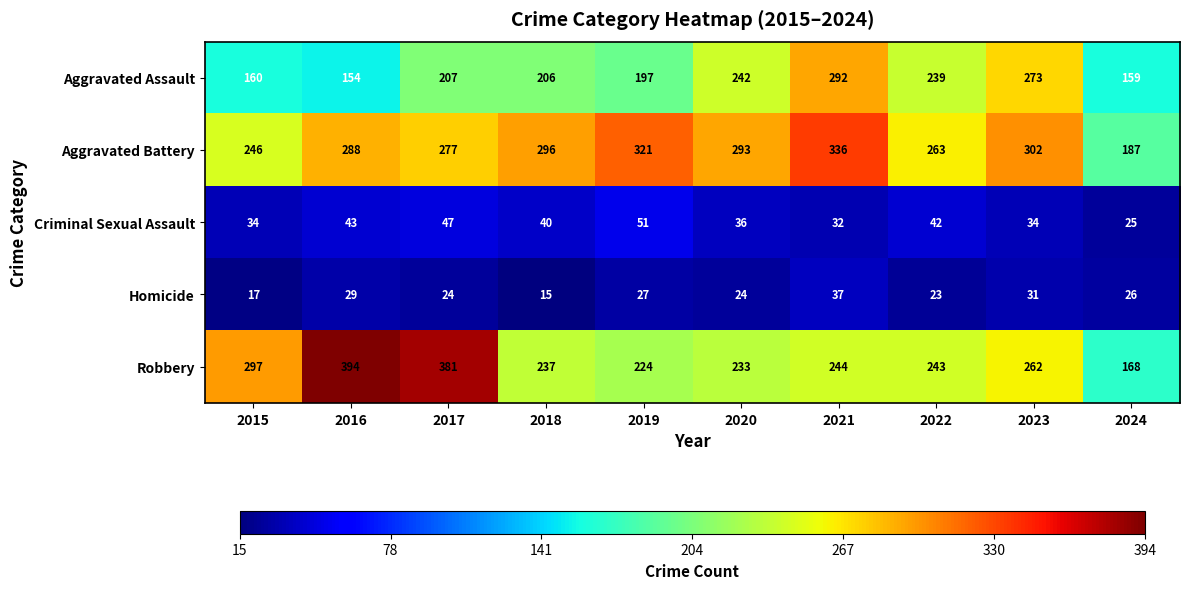

Read the Homicide value at 2020, to the nearest 5.

25